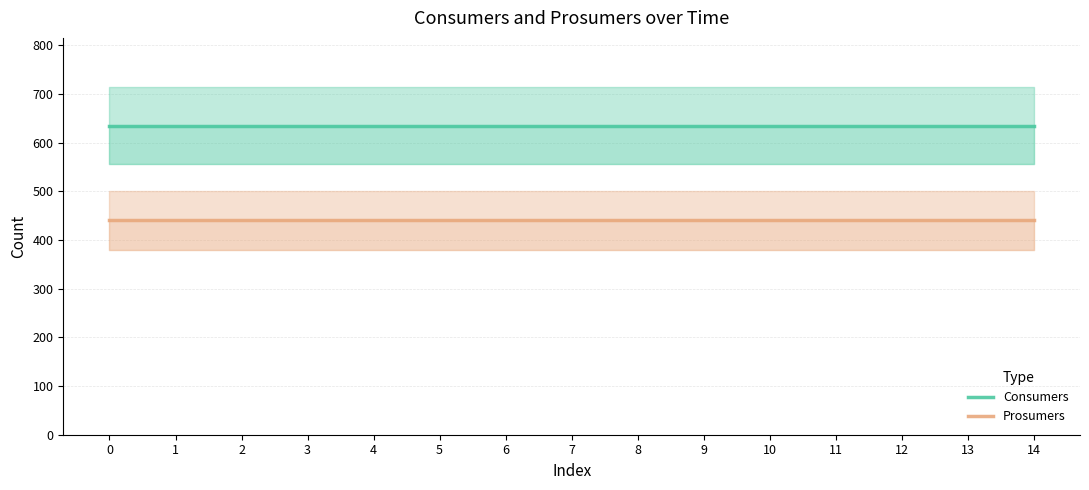

Is the value of Prosumers at 11 greater than the value of Consumers at 1?

No